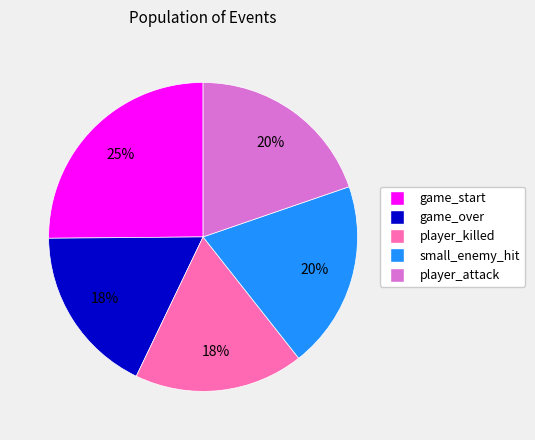

Is there any slice that represents more than half of the pie?

No